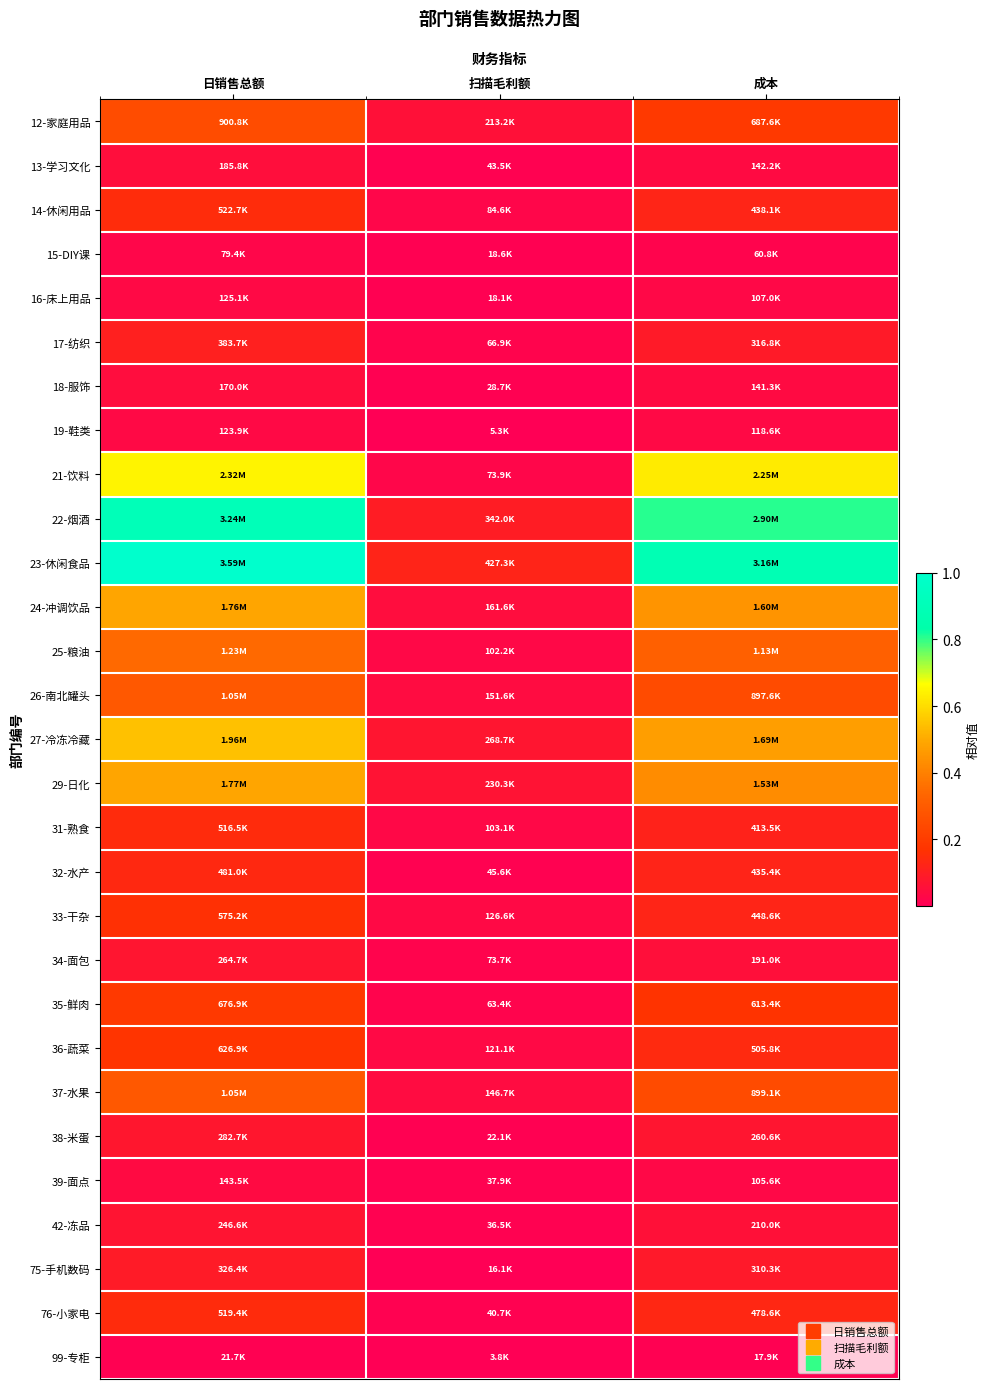

Count the number of categories in the chart.

3